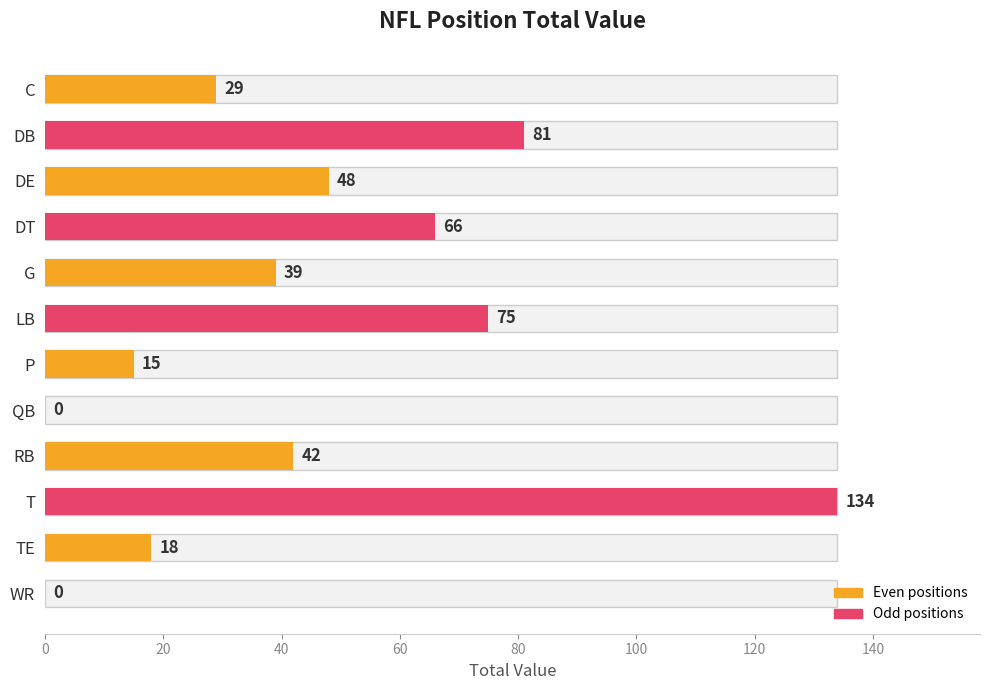

What is the sum of all values?

547